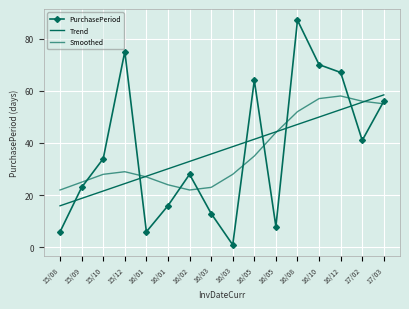

True or false: PurchasePeriod and Smoothed cross at least once.

True